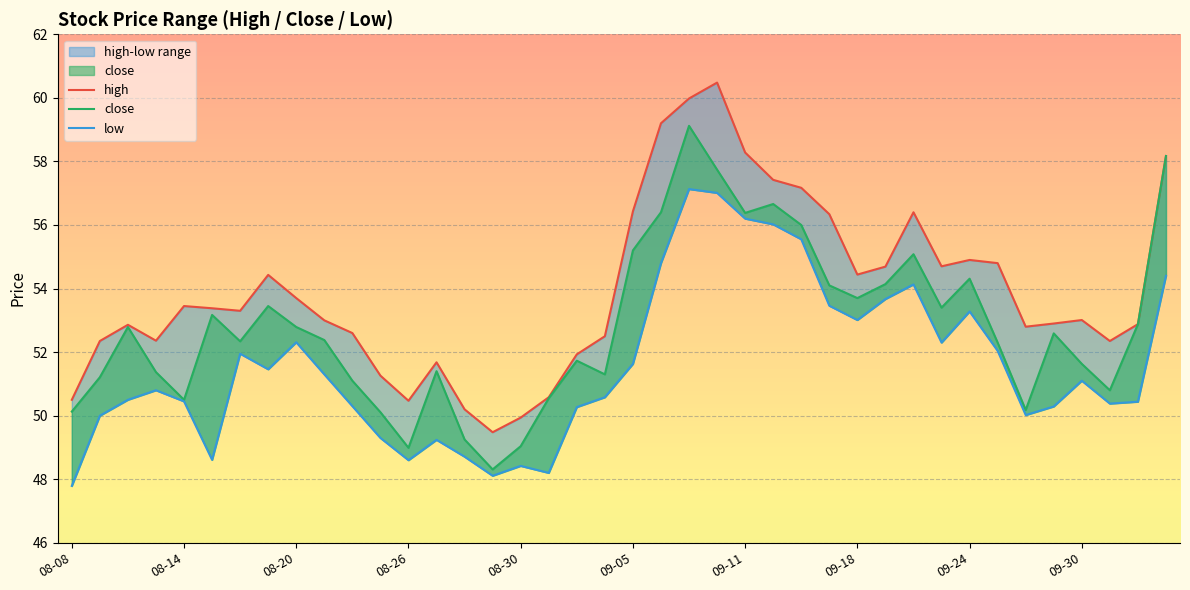

Rank the series by their maximum value, from highest to lowest.

high, close, low